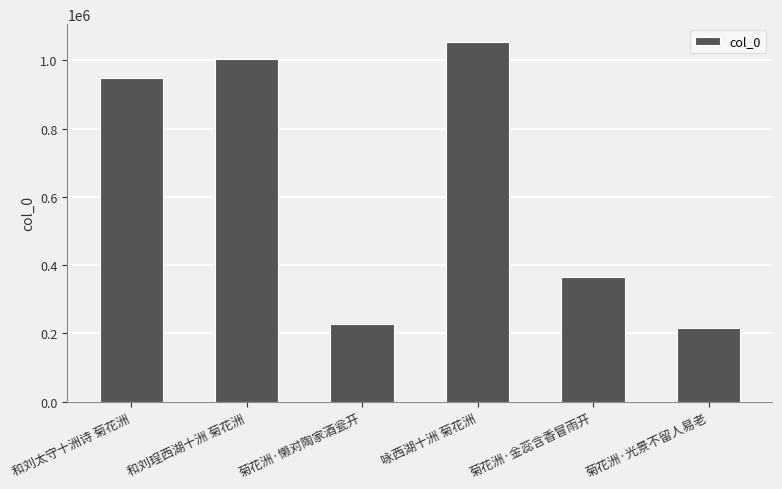

Which label corresponds to the smallest value in the chart?

菊花洲·光景不留人易老